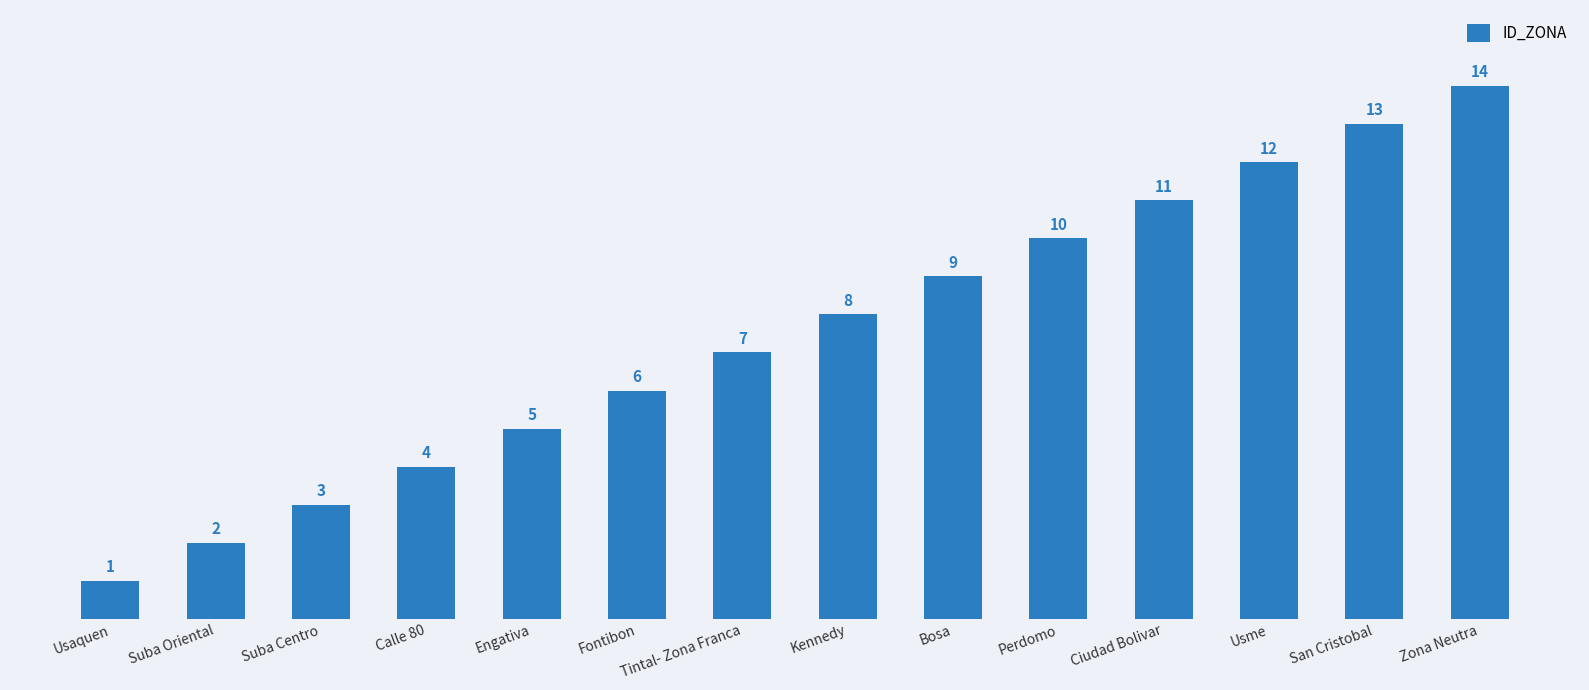

What is the label of the 12th bar from the left?

Usme